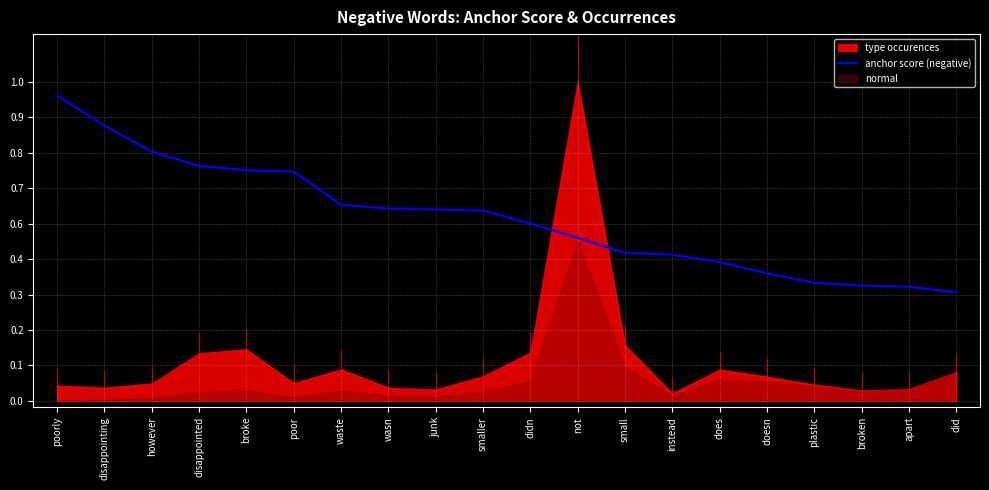

Does the chart display data point markers on the line(s)?

No